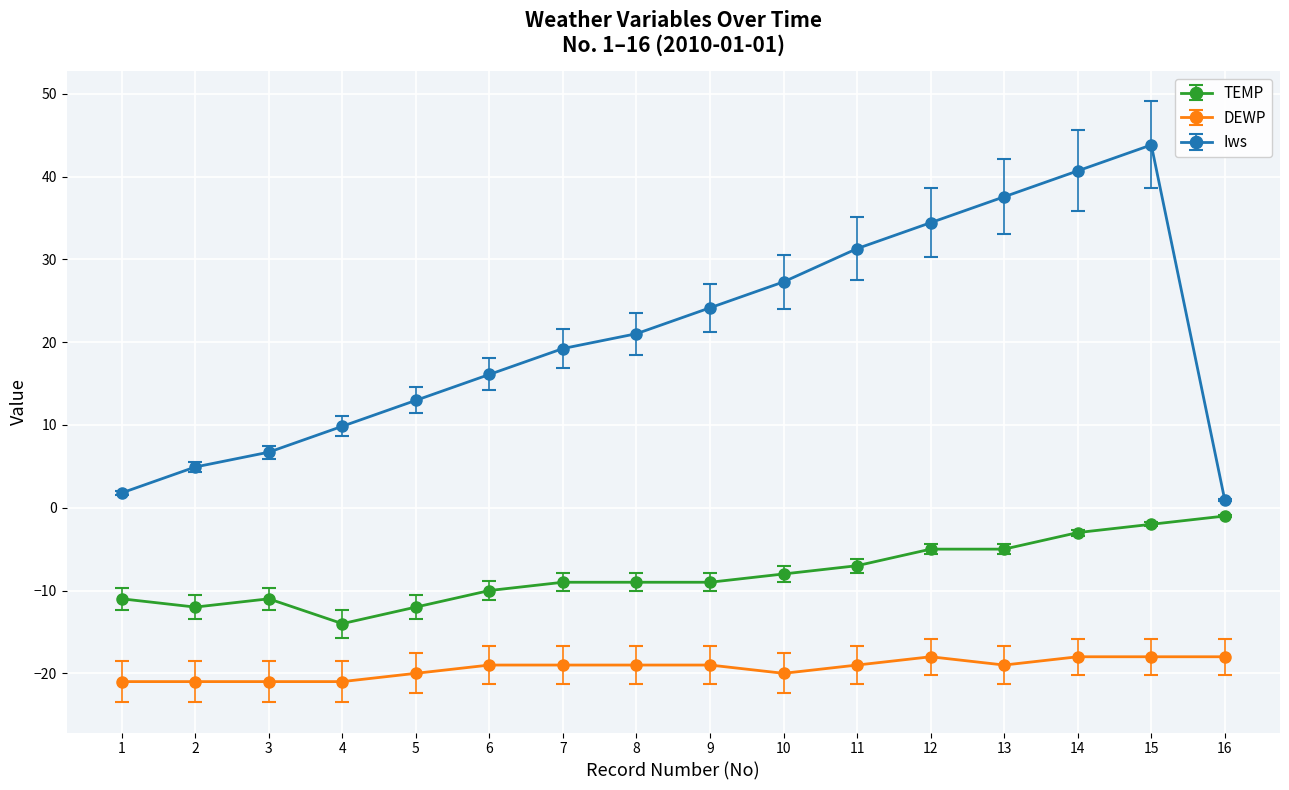

What is the difference between the maximum and second lowest values in the TEMP series?

11.0